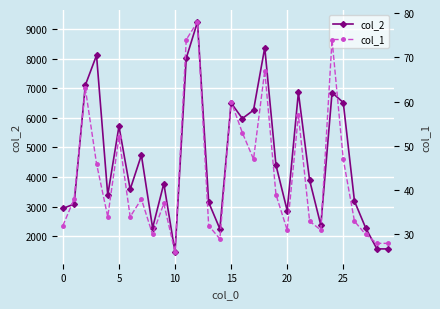

Is the value of col_1 at 26 greater than the value of col_2 at 26?

No